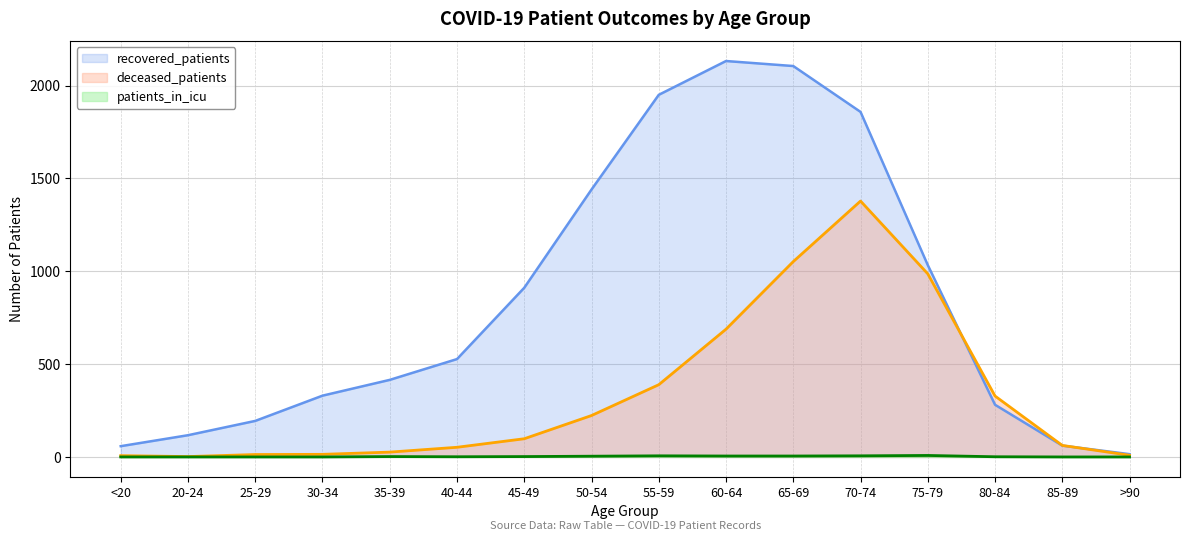

How many data points in patients_in_icu are less than 2?

8